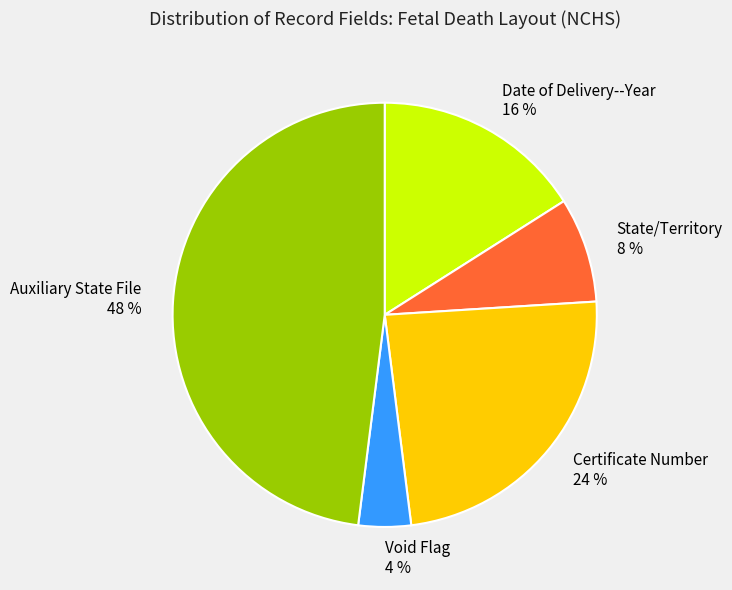

What is the smallest slice in the pie chart?

Void Flag 4 %